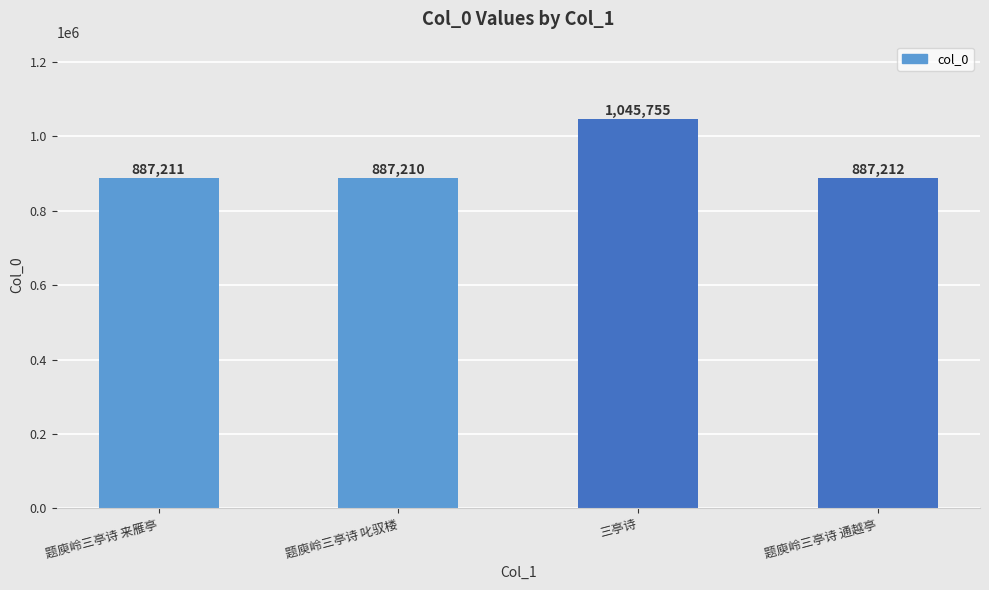

Approximately how many times larger is the value at 题庾岭三亭诗 来雁亭 compared to 三亭诗?

0.8